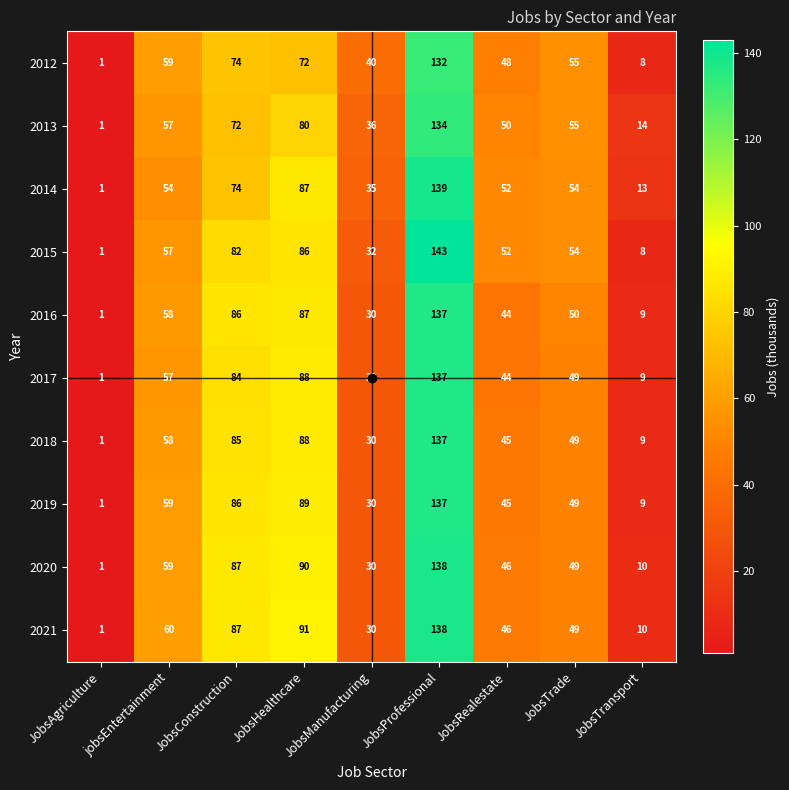

How many data points in 2020 are less than 49?

4